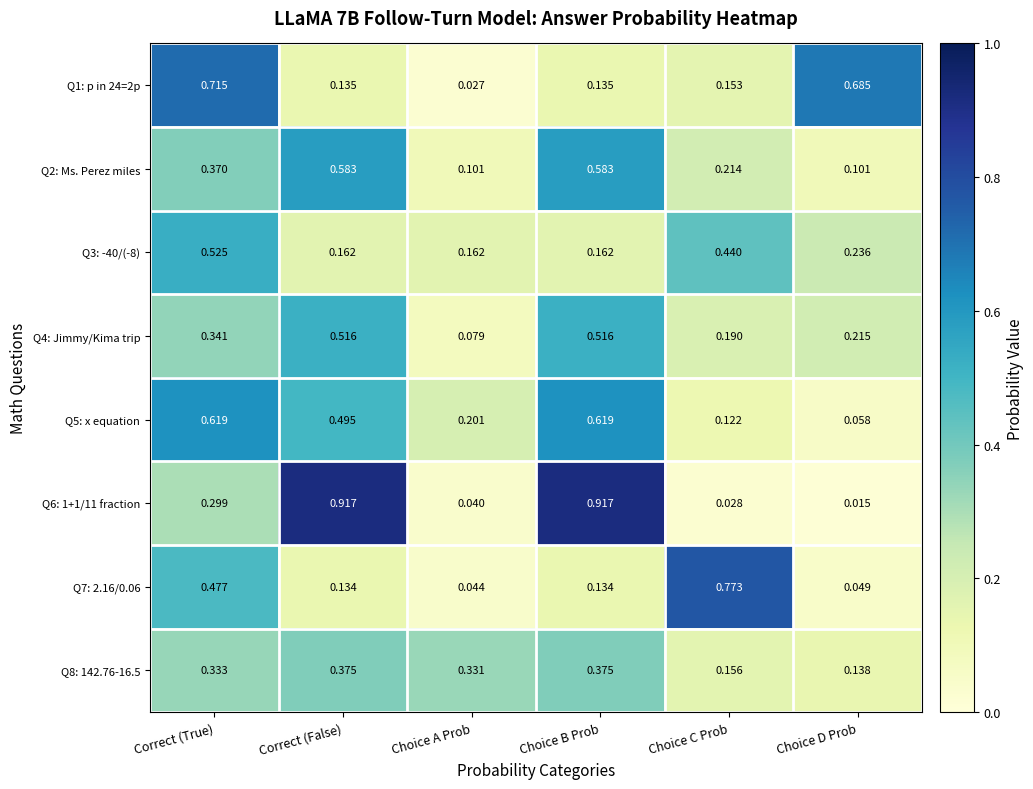

At which label is Q4: Jimmy/Kima trip closest to 0?

Choice A Prob